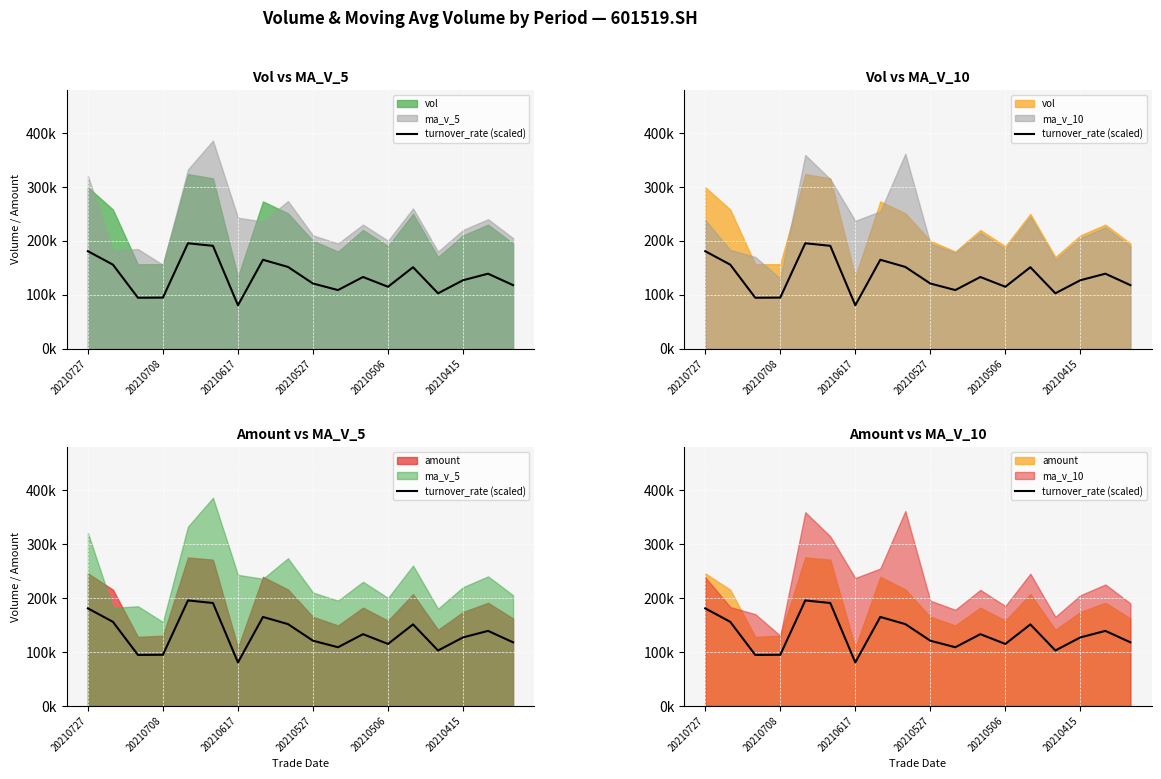

Reading left to right, list all the values displayed in this chart.

180684	155736	94356	94644	195396	190656	80412	164784	151524	120720	108600	132840	114720	150960	102600	126840	138960	117720